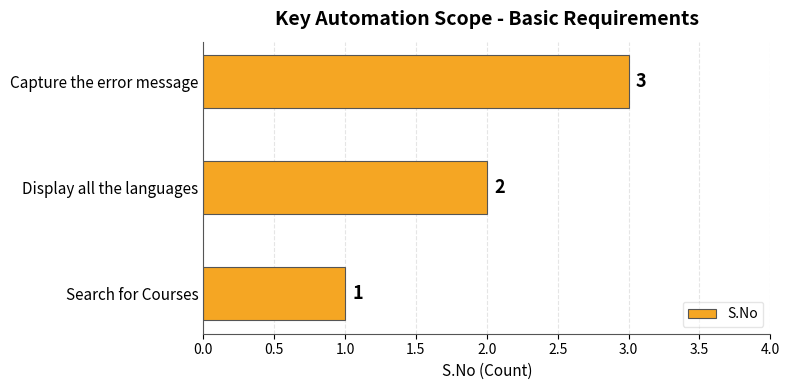

List the labels in order of value, largest first.

Capture the error message, Display all the languages, Search for Courses